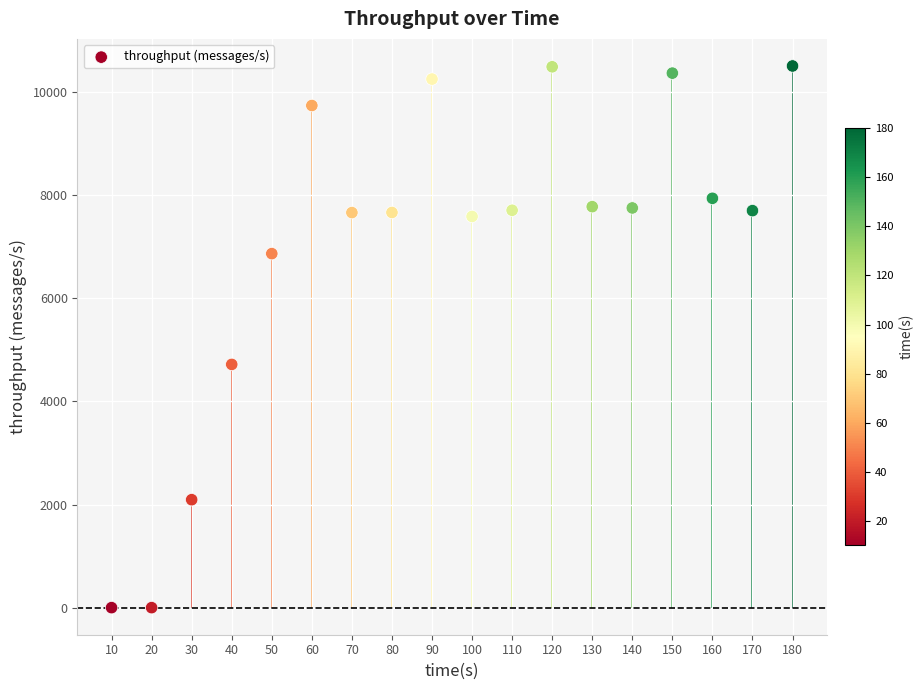

What is the range of X values (max minus min)?

170